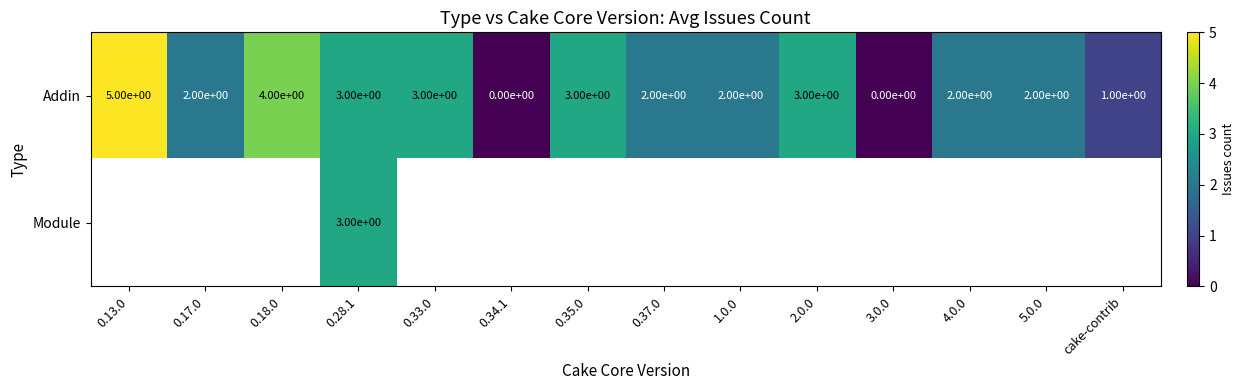

What is the difference between the Addin values at 3.0.0 and 0.35.0?

3